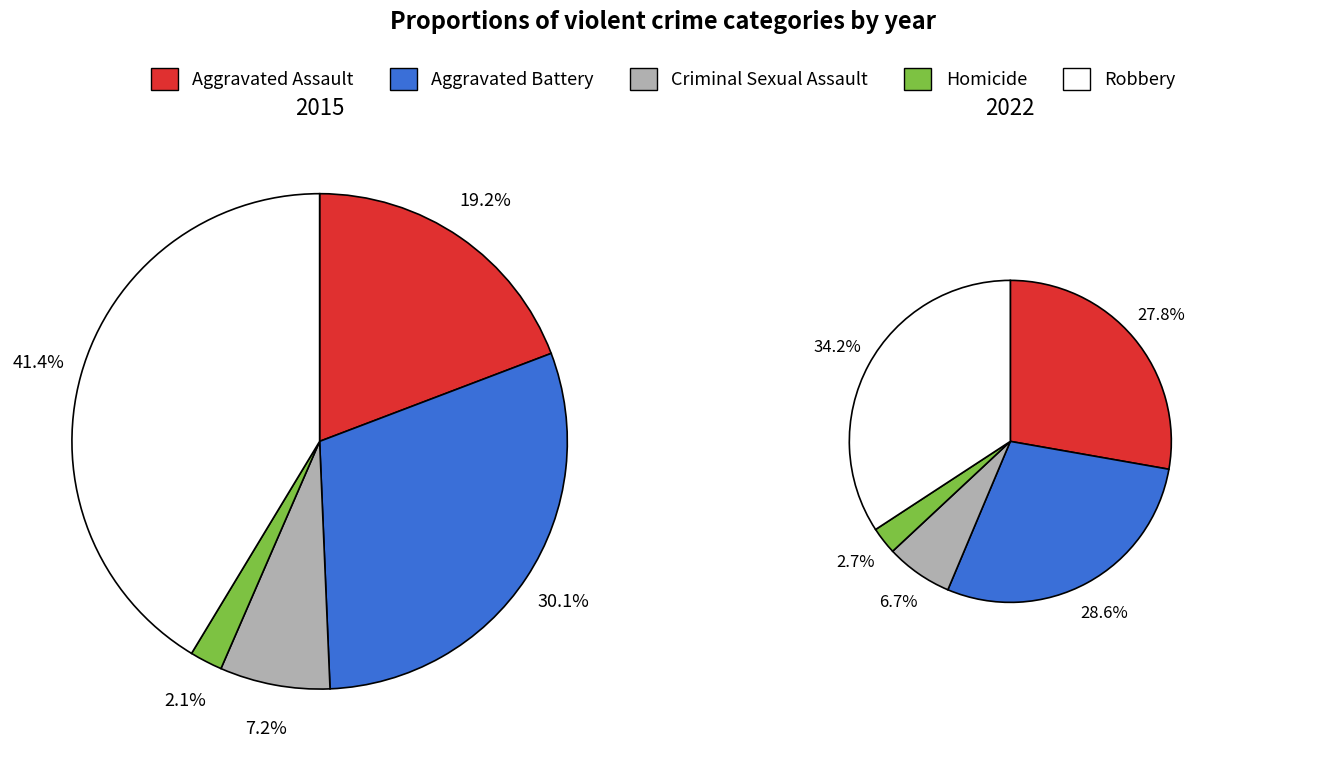

Count the number of slices in the pie.

5